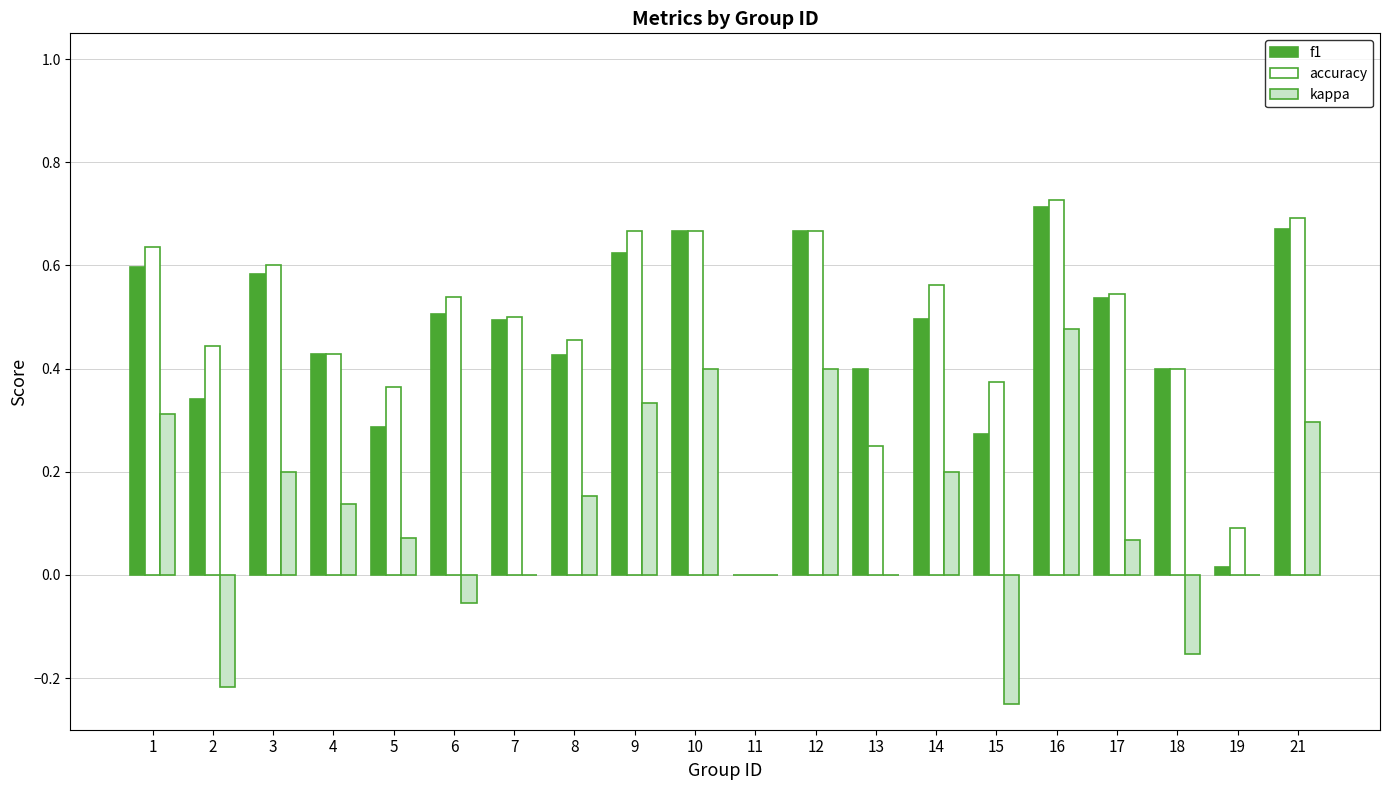

What is the sum of the accuracy values at 16 and 6?

1.3